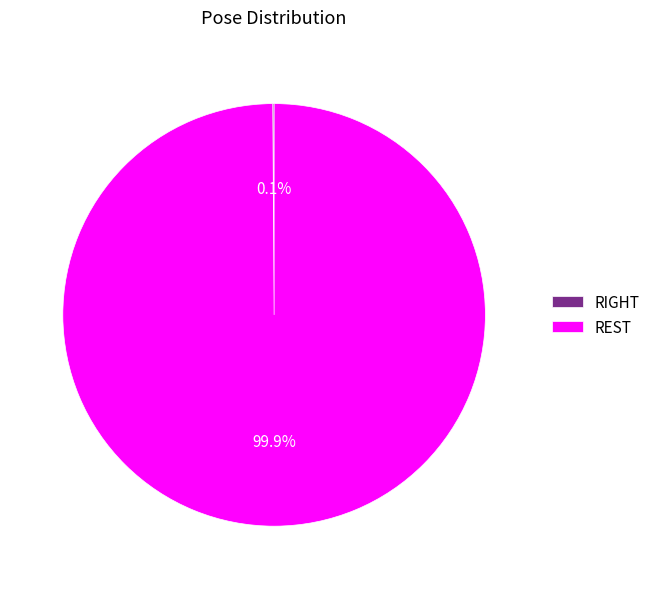

To the nearest percent, what is the difference between the largest and smallest slice percentages?

100%